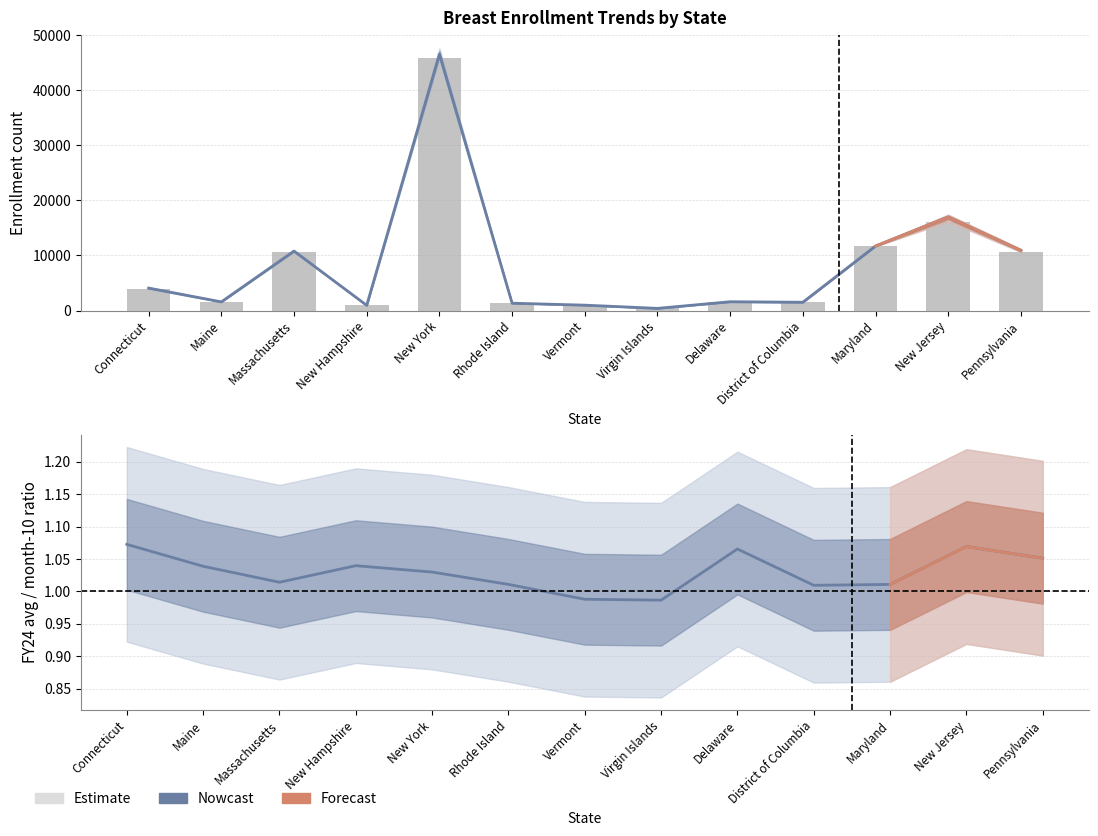

Reading left to right, transcribe all the data shown in this chart.

breast_10: 3922.0	1541.0	10690.0	915.0	45926.0	1330.0	1008.0	389.0	1530.0	1499.0	11749.0	16161.0	10622.0
breast_11: 3993.0	1562.0	10714.0	943.0	45716.0	1321.0	967.0	395.0	1585.0	1503.0	11638.0	16971.0	10703.0
breast_12: 4023.0	1577.0	10699.0	940.0	45815.0	1303.0	962.0	393.0	1595.0	1468.0	11640.0	17051.0	10706.0
breast_1: 4090.0	1574.0	10888.0	948.0	46879.0	1333.0	950.0	389.0	1607.0	1502.0	11711.0	17012.0	10986.0
breast_2: 4227.0	1559.0	10924.0	950.0	47637.0	1340.0	970.0	393.0	1629.0	1526.0	11636.0	17408.0	11199.0
breast_FY24: 4206.7	1600.8	10841.4	951.3	47298.4	1344.4	995.9	383.8	1630.1	1513.2	11876.1	17279.6	11166.1